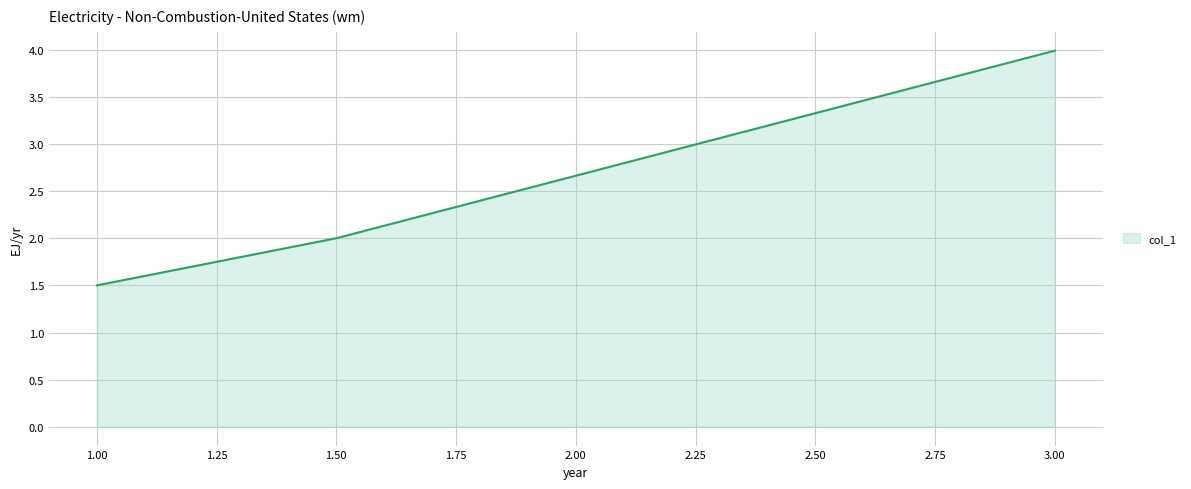

What is the change in value from 1.00 to 1.50?

+0.5